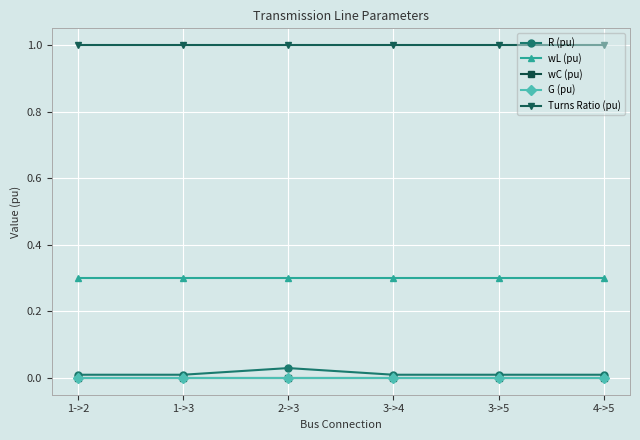

Reading left to right, what are all the values shown in this chart?

R (pu): 0.0	0.0	0.0	0.0	0.0	0.0
wL (pu): 0.3	0.3	0.3	0.3	0.3	0.3
wC (pu): 0.0	0.0	0.0	0.0	0.0	0.0
G (pu): 0.0	0.0	0.0	0.0	0.0	0.0
Turns Ratio (pu): 1.0	1.0	1.0	1.0	1.0	1.0